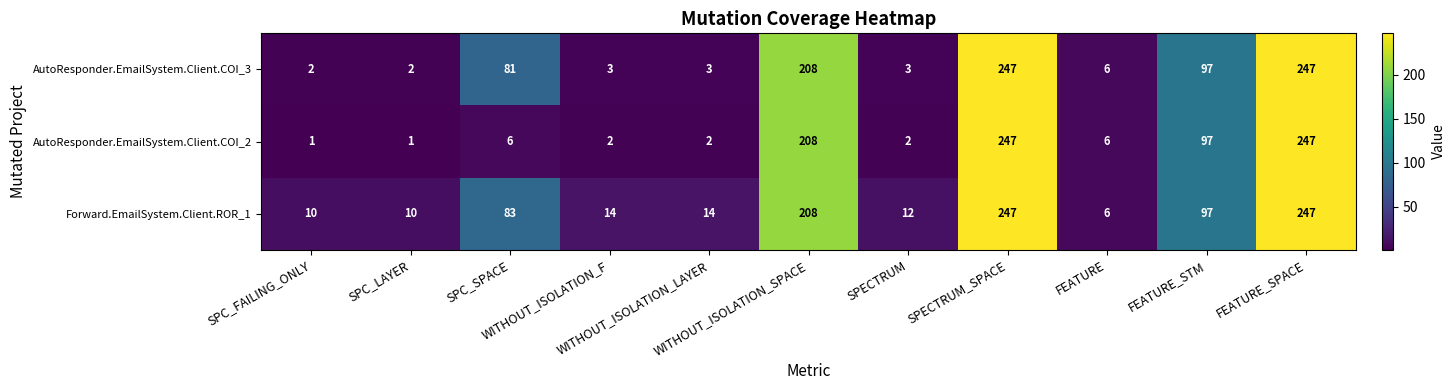

List the series in order of their overall mean, highest first.

Forward.EmailSystem.Client.ROR_1, AutoResponder.EmailSystem.Client.COI_3, AutoResponder.EmailSystem.Client.COI_2